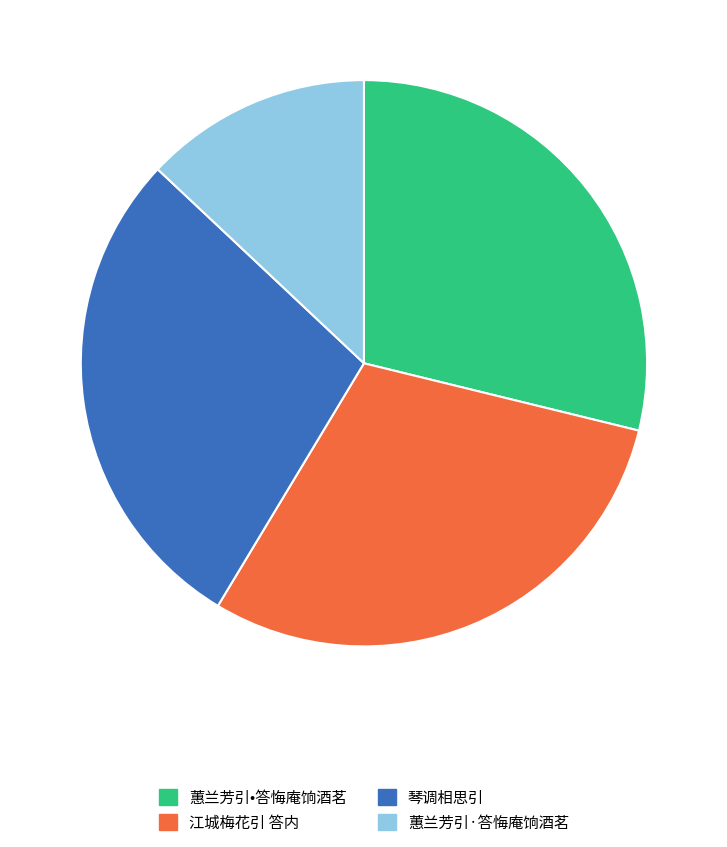

To the nearest percent, what is the average slice percentage?

25%